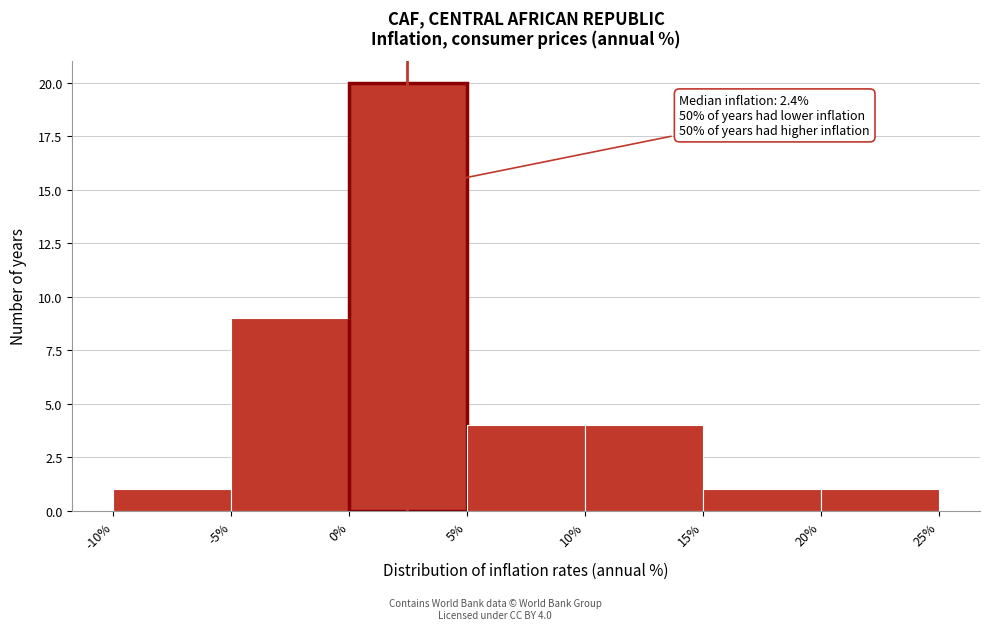

Over which range of the x-axis is the bar tallest?

0% to 5%